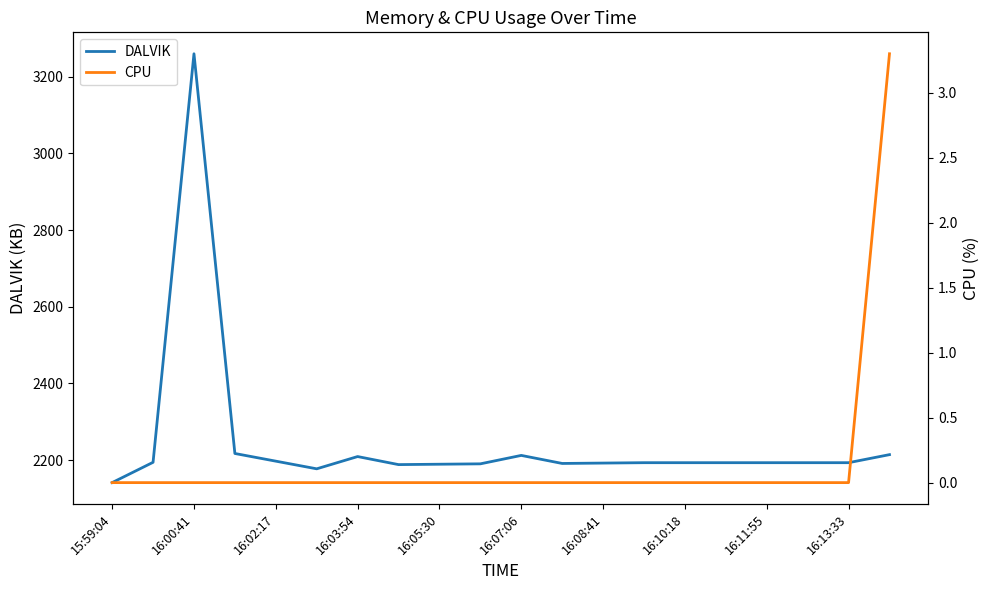

The CPU series shows 0.0 at 13. True or false?

True